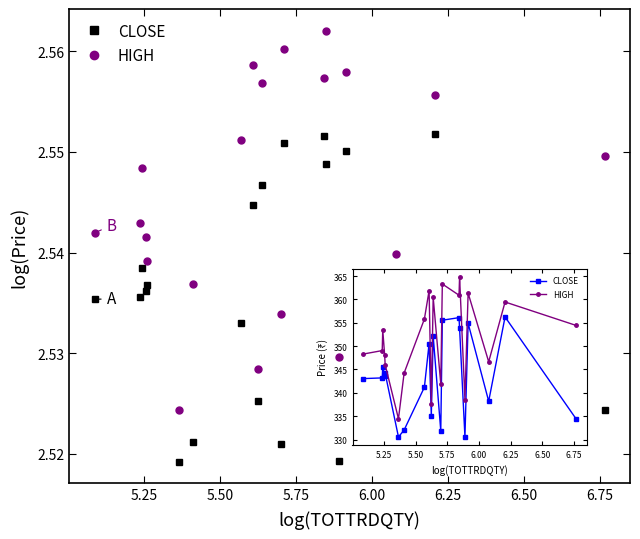

True or false: HIGH and CLOSE intersect in this chart.

False